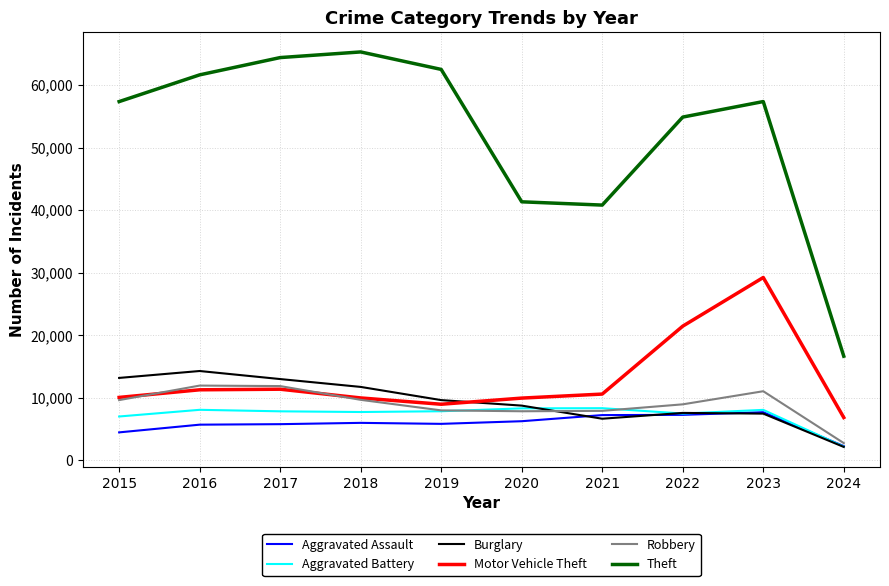

The value of Theft at 2022 is 22980. True or false?

False